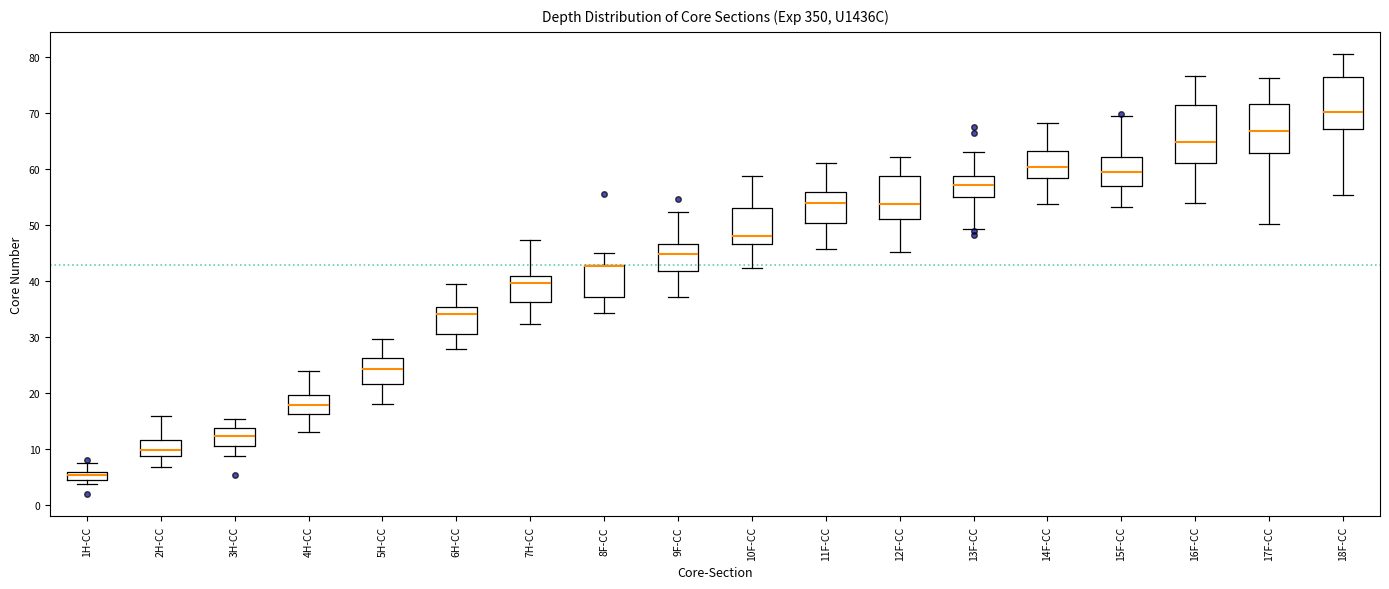

Where is the upper edge of the box for 1H-CC on the y-axis? The values are not printed on the chart, so give them approximately, as read against the axis.

6